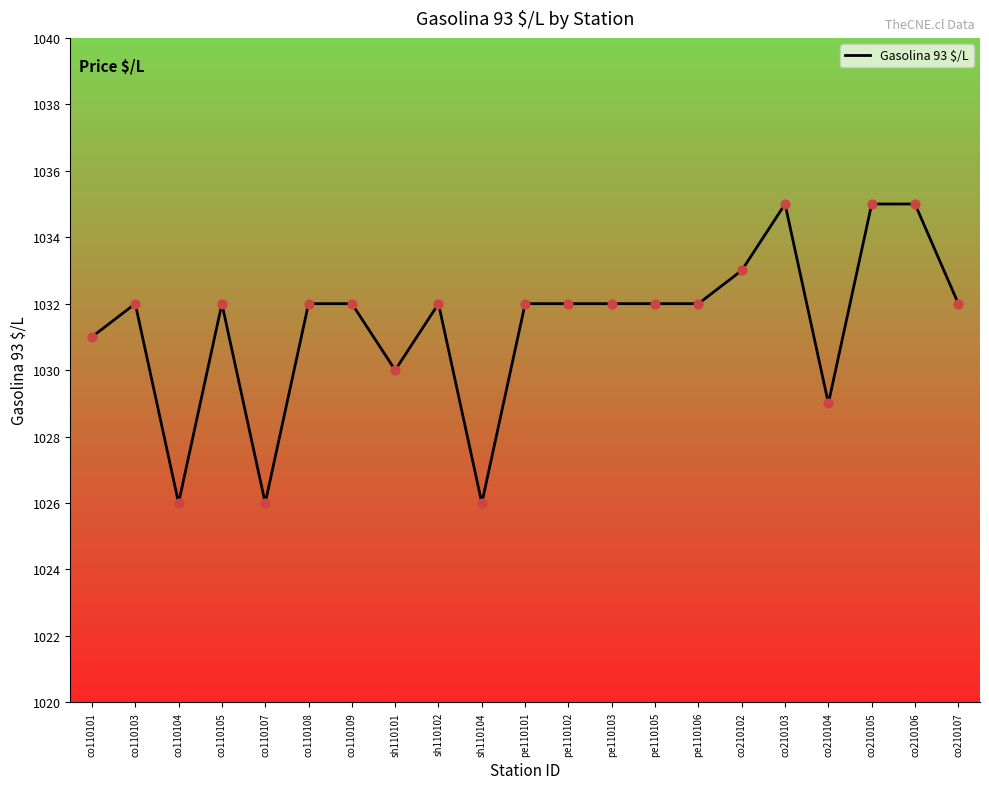

What is the change in value from sh110101 to pe110103?

+2